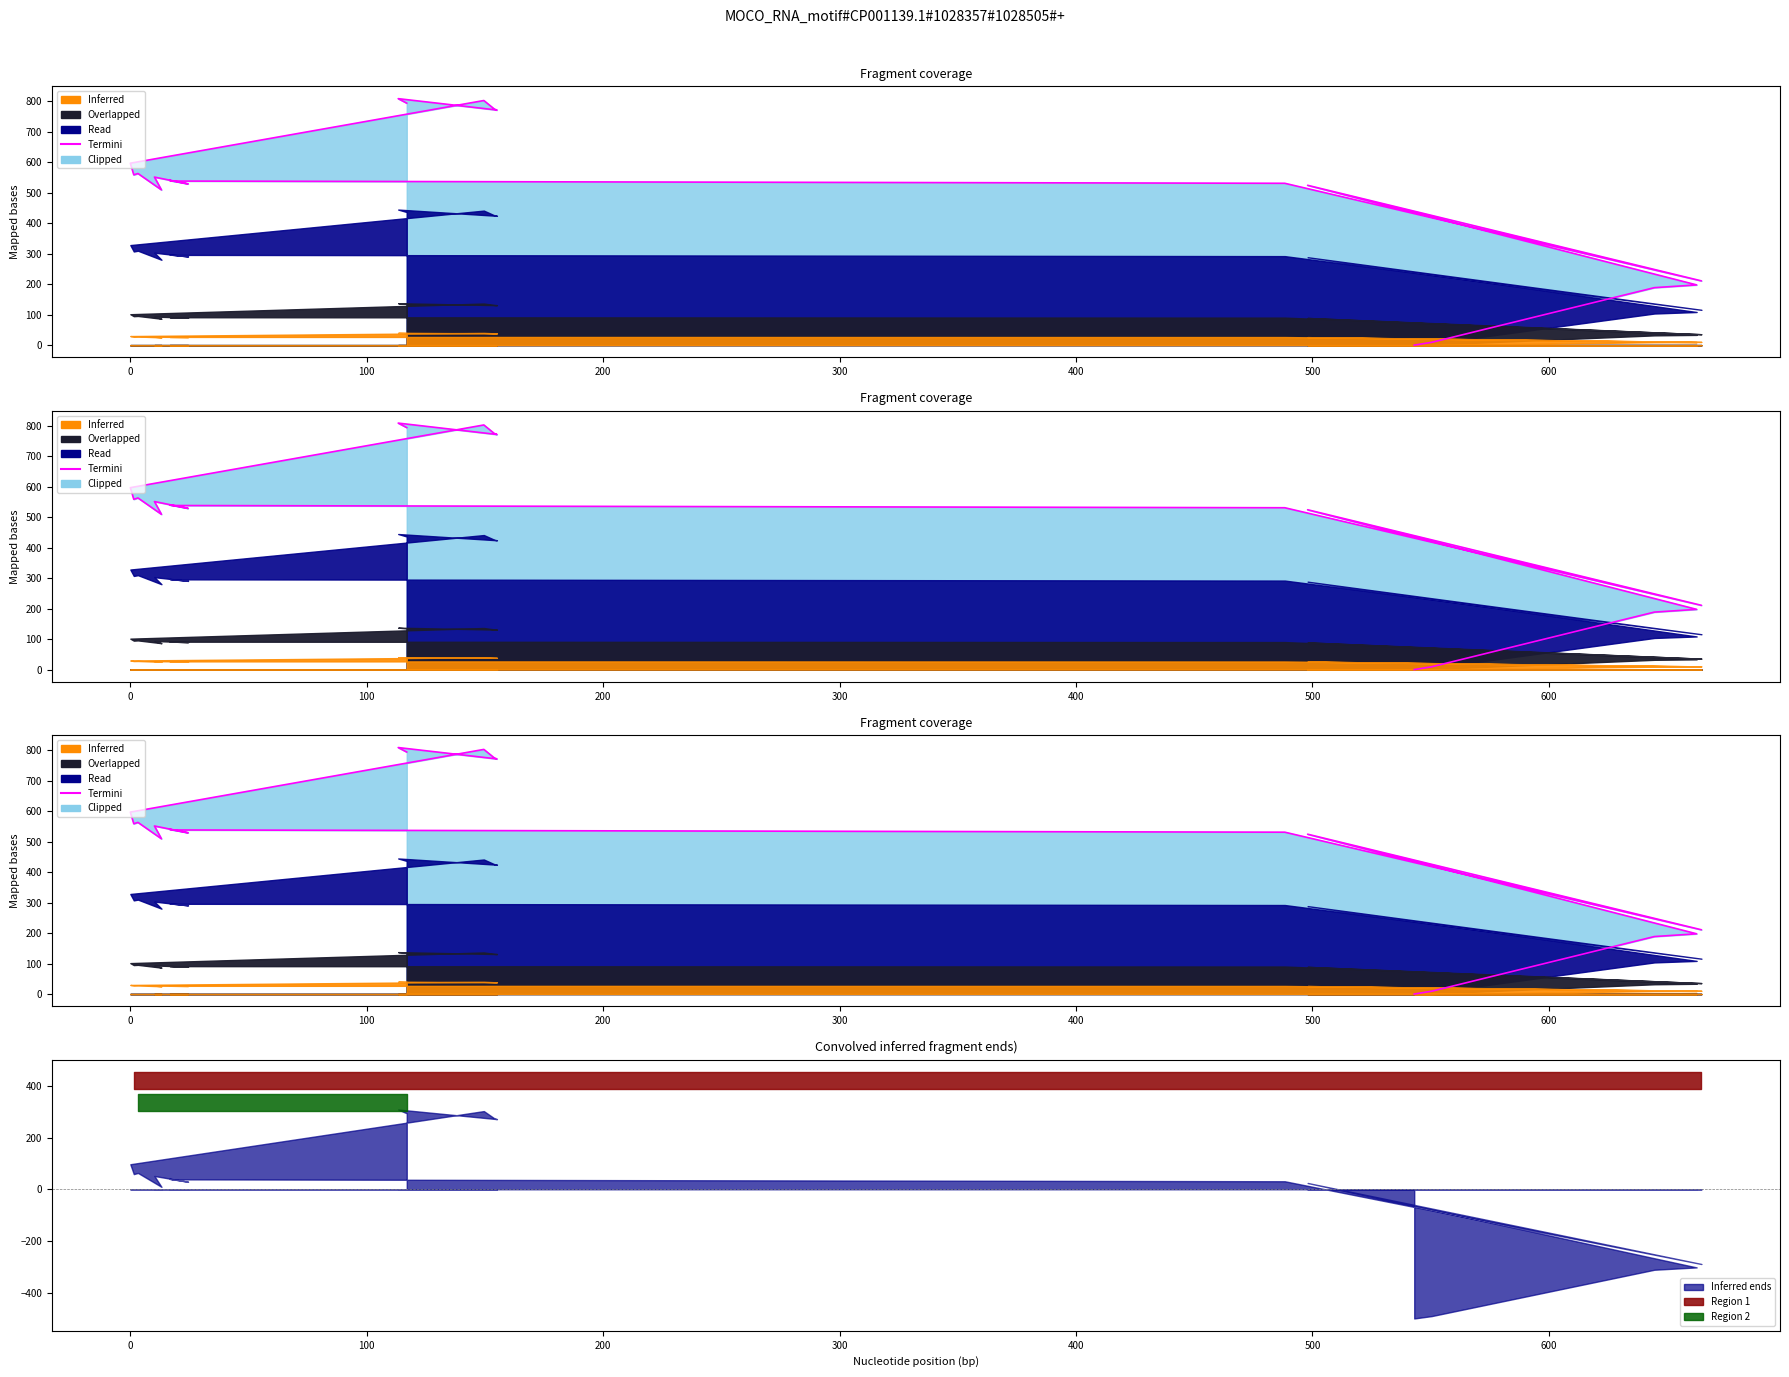

True or false: the data shows 310.4 at 100.

False